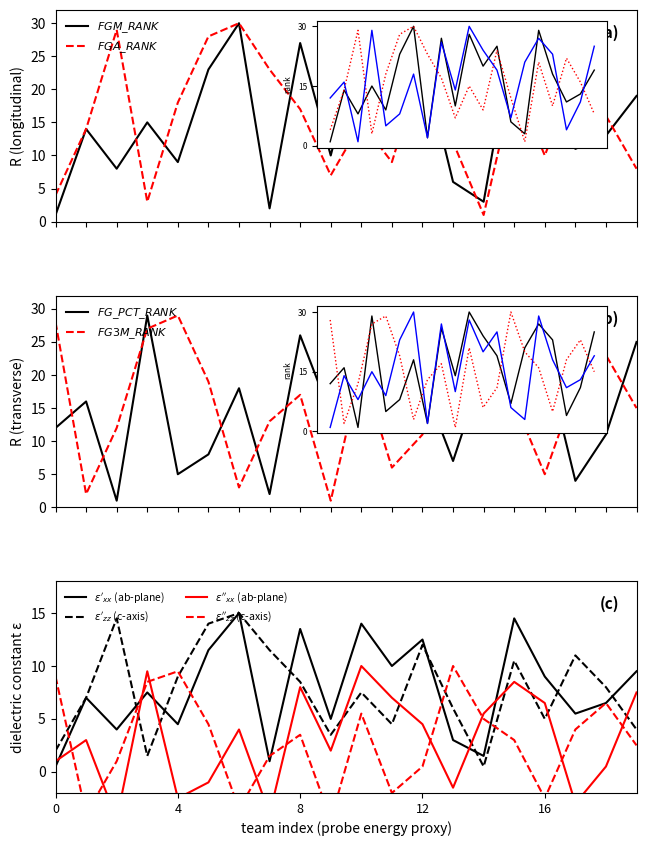

What is the highest value of the FG_PCT_RANK series?

30